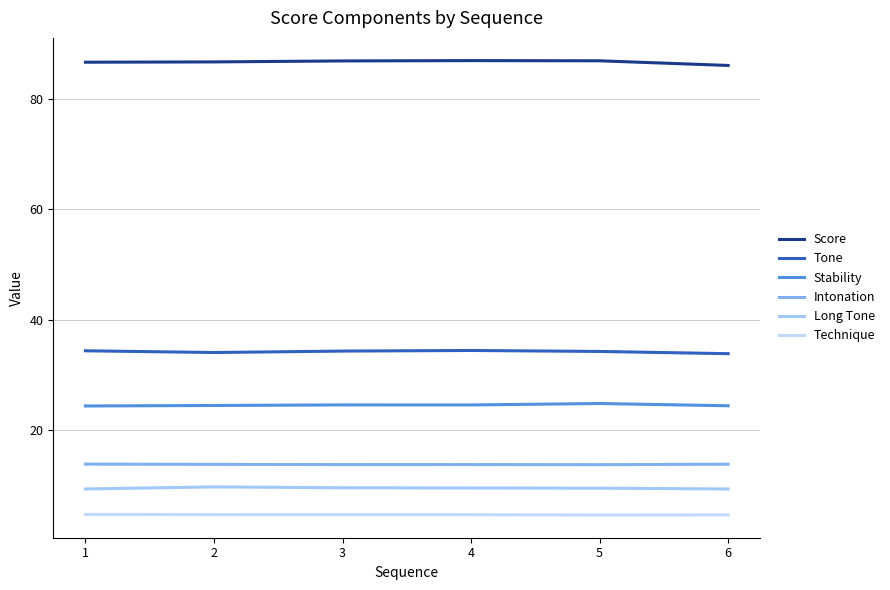

What are all the series names shown in the legend?

Score, Tone, Stability, Intonation, Long Tone, Technique